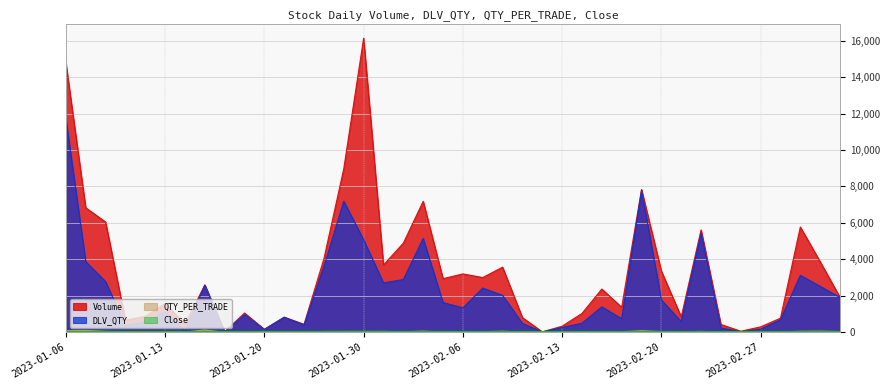

Between 2023-02-01 and 2023-02-27, which is larger?

2023-02-01